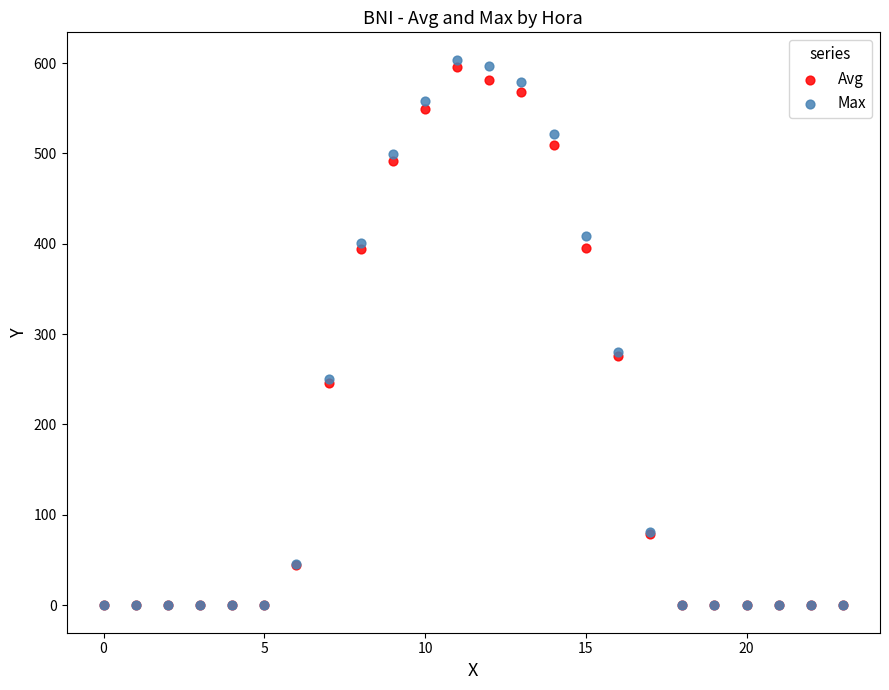

What are all the series names shown in the legend?

Avg, Max